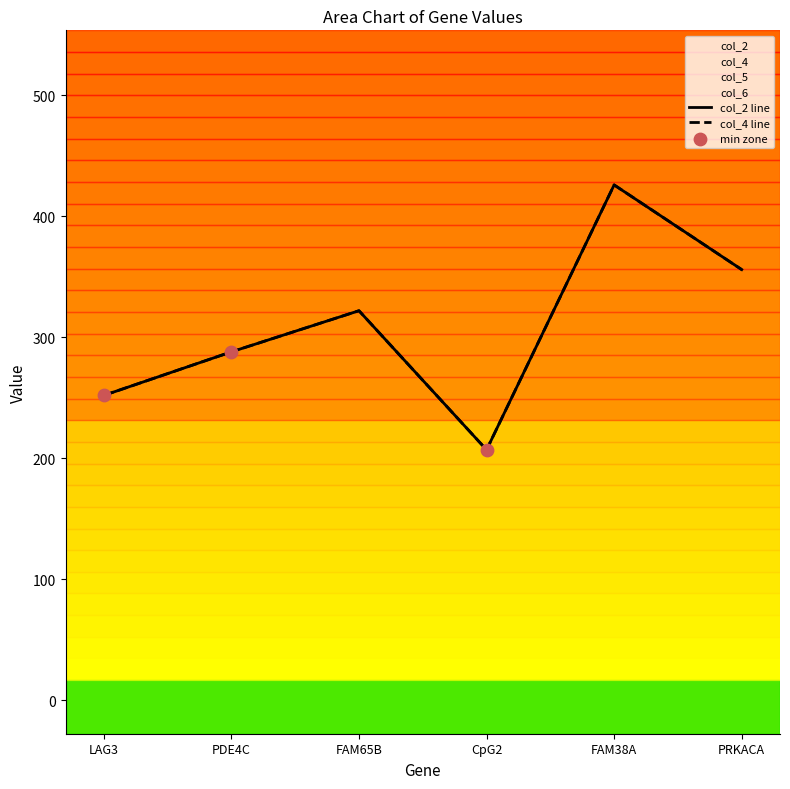

At how many categories does at least one series exceed 300?

3